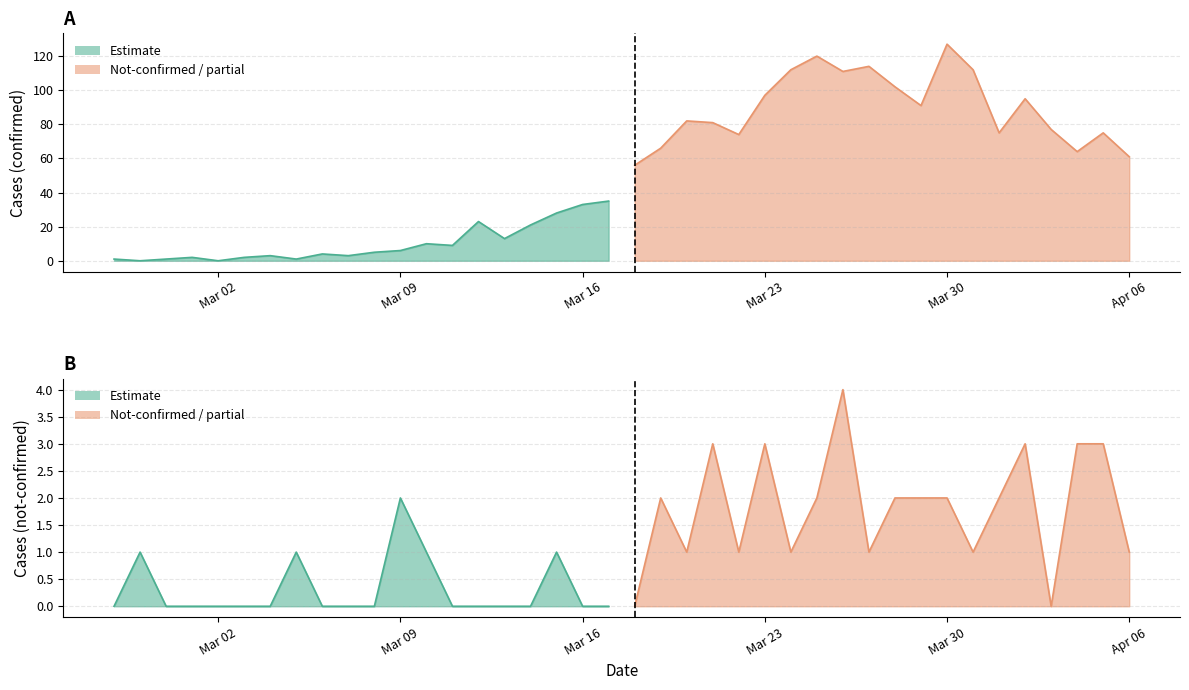

What is the greatest value displayed?

127